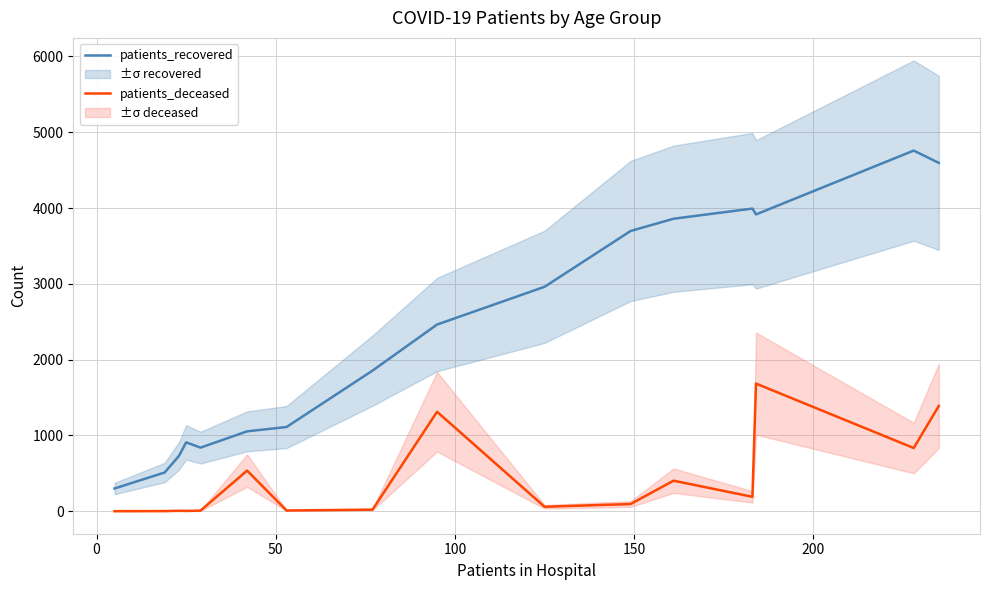

List the series in order of their peak value, highest first.

patients_recovered, patients_deceased